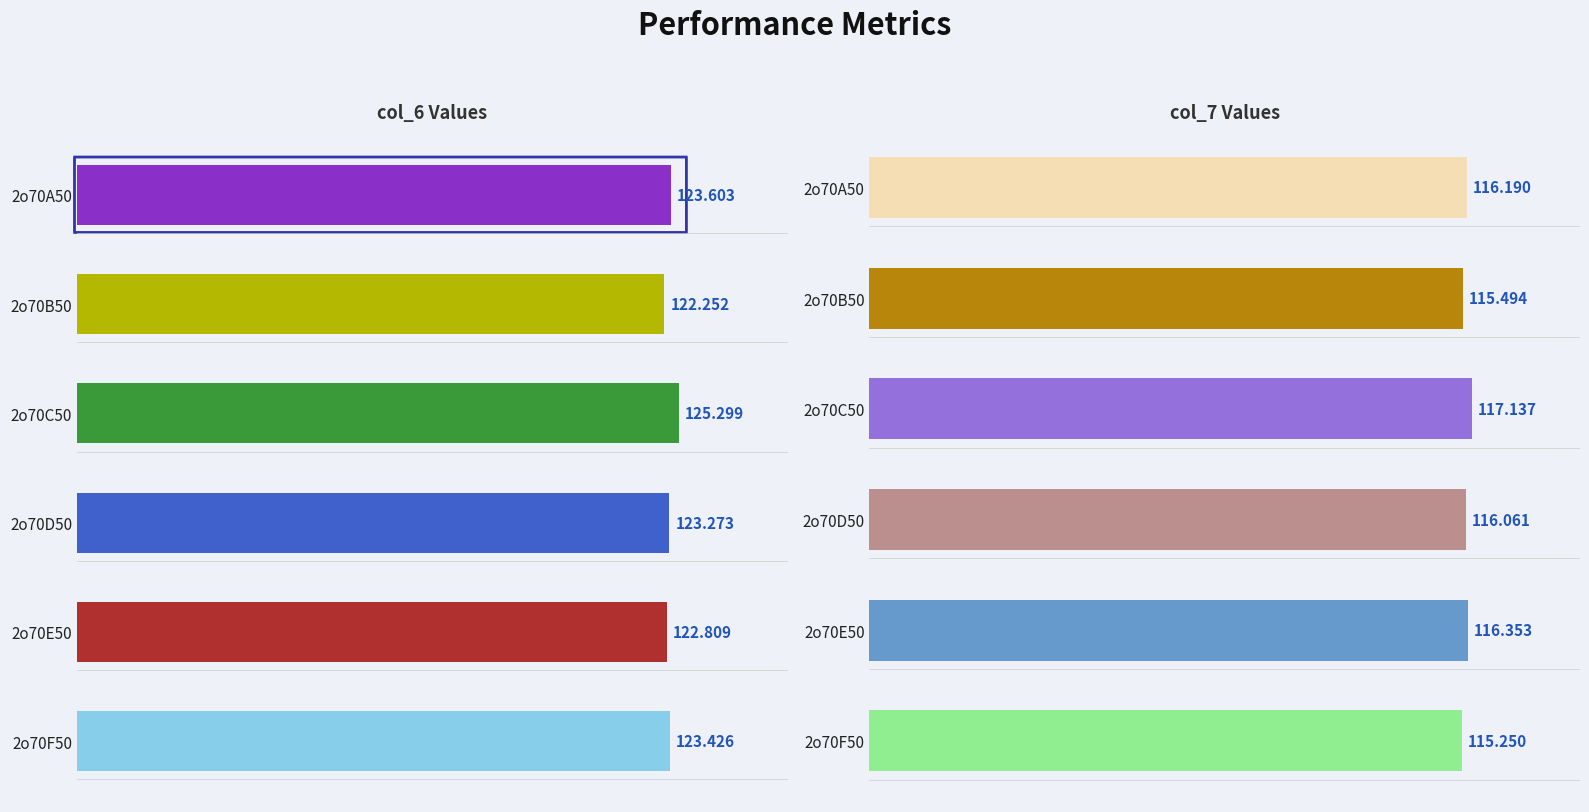

Which series has the largest total across all categories?

col_6